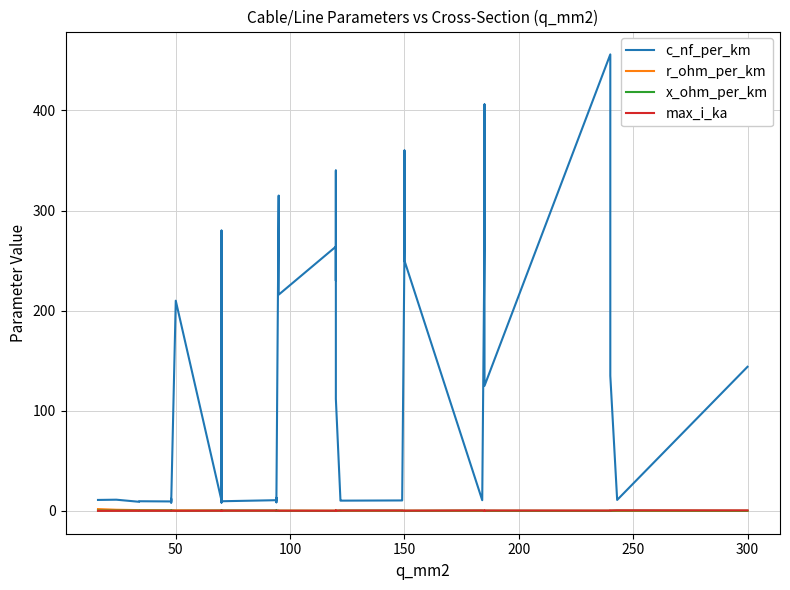

True or false: max_i_ka has more than 1 points higher than both neighbors.

True